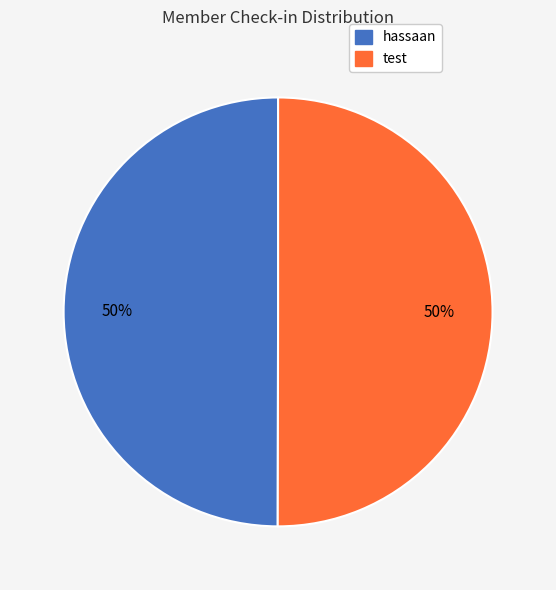

What is the ratio of the value at test to the value at hassaan?

1.0